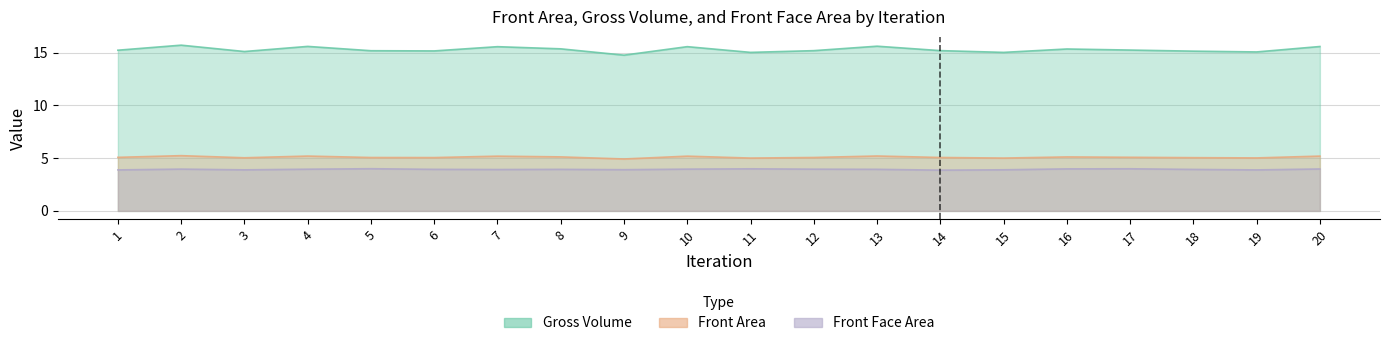

Which series changed the most between 3 and 19?

Front Area